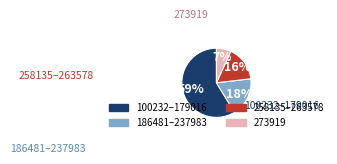

Does any single category account for the majority?

Yes